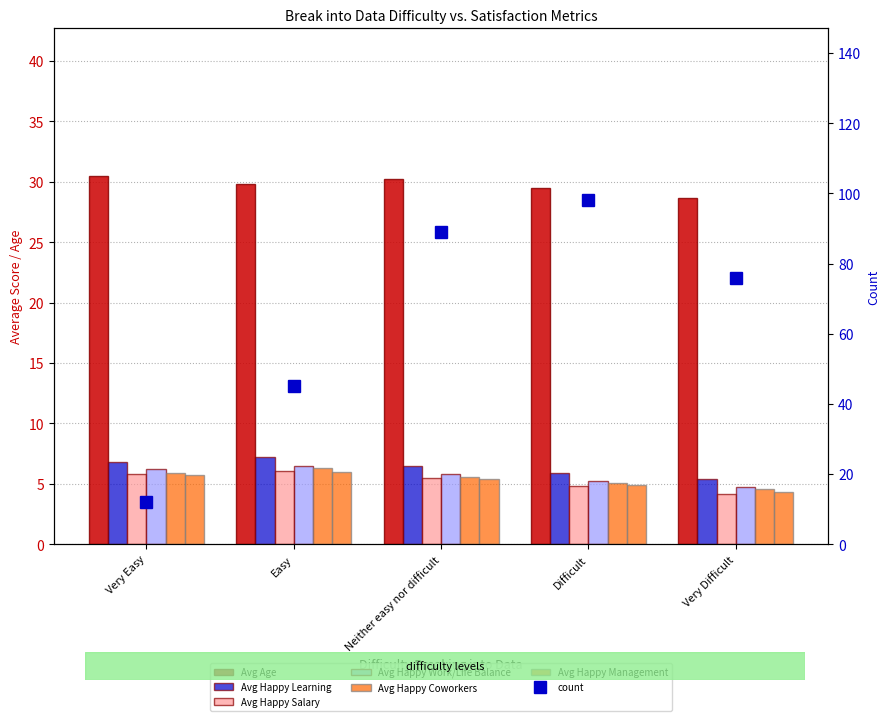

What position from the right is Very Easy?

5